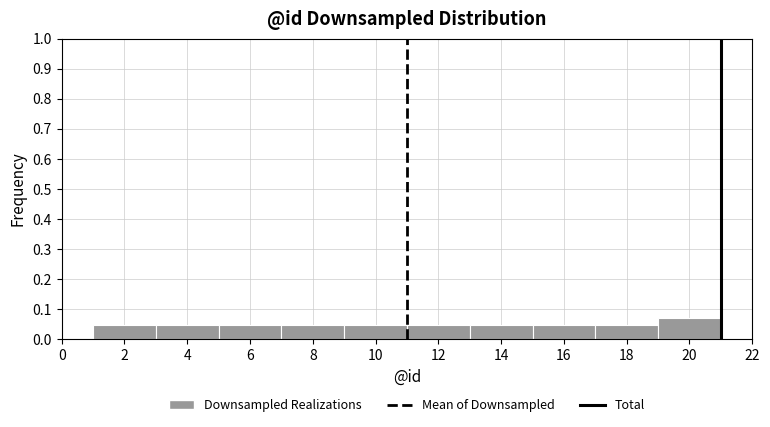

Reading left to right, list every bar in this chart as the range it spans on the x-axis followed by its height. The values are not printed on the chart, so give them approximately, as read against the axis.

1 to 3: 0.05
3 to 5: 0.05
5 to 7: 0.05
7 to 9: 0.05
9 to 11: 0.05
11 to 13: 0.05
13 to 15: 0.05
15 to 17: 0.05
17 to 19: 0.05
19 to 21: 0.07